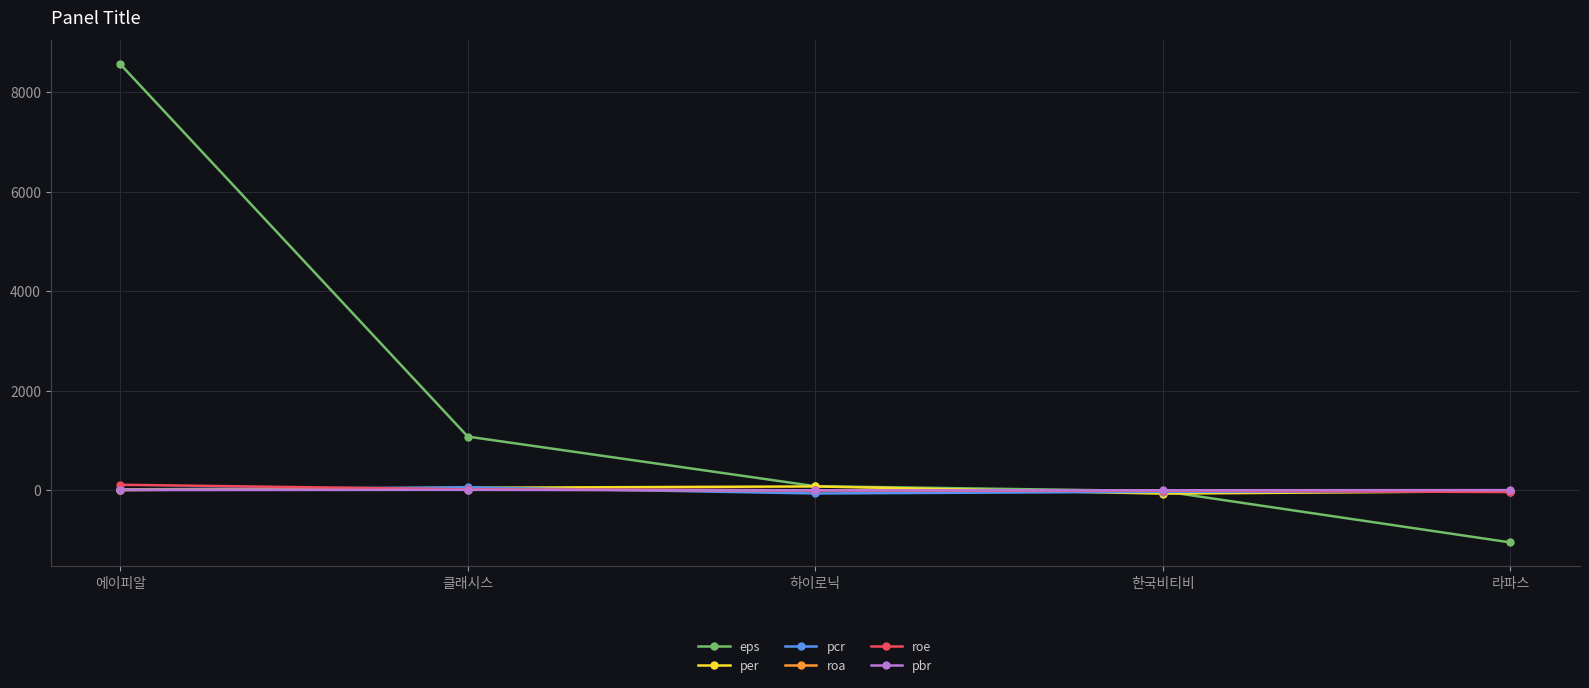

Where do roa and per first cross each other?

에이피알 and 클래시스